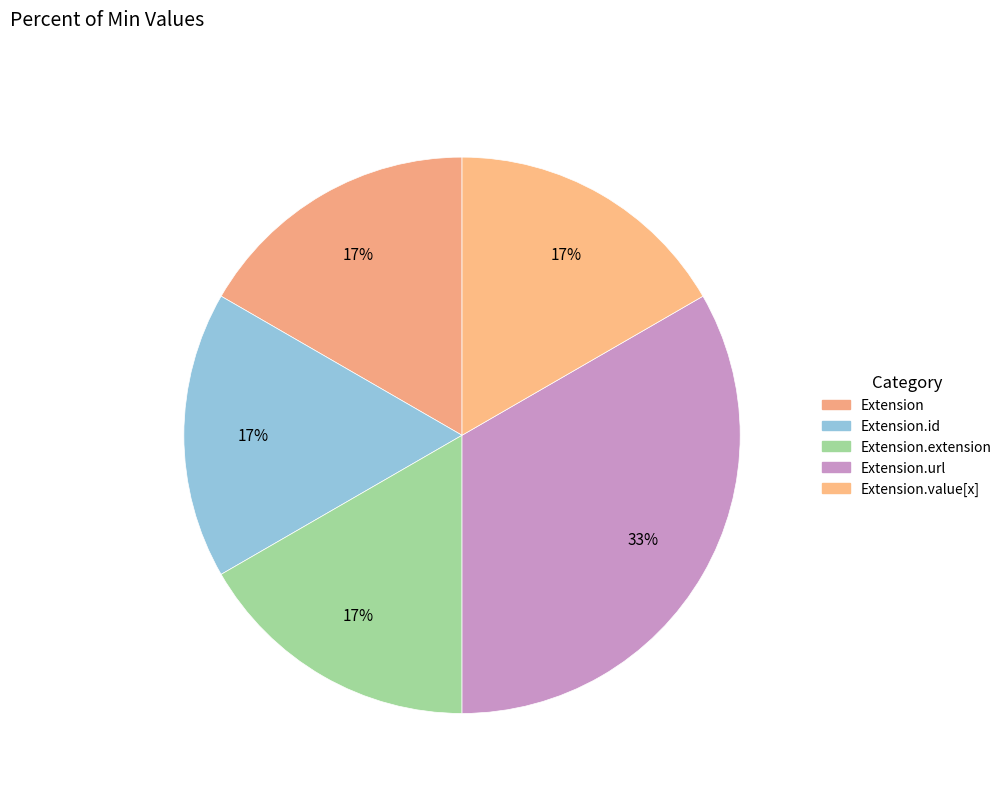

Which category has the biggest portion of the pie?

Extension.url